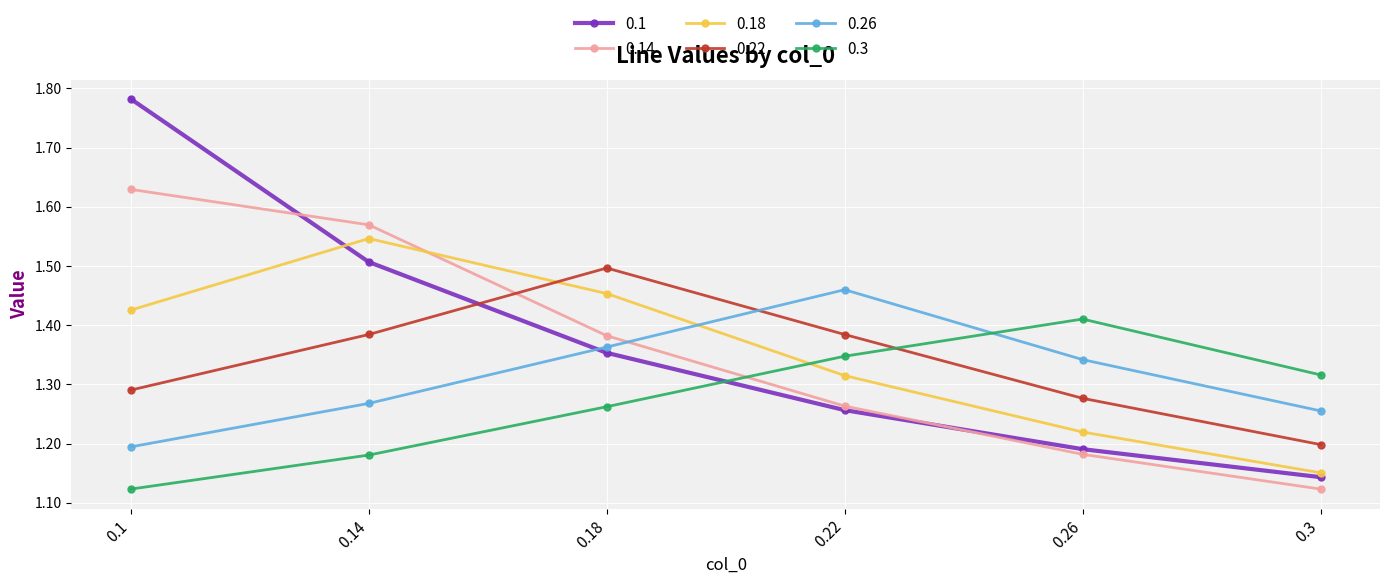

Rank the series at 0.14 from lowest to highest value.

0.3, 0.26, 0.22, 0.1, 0.18, 0.14